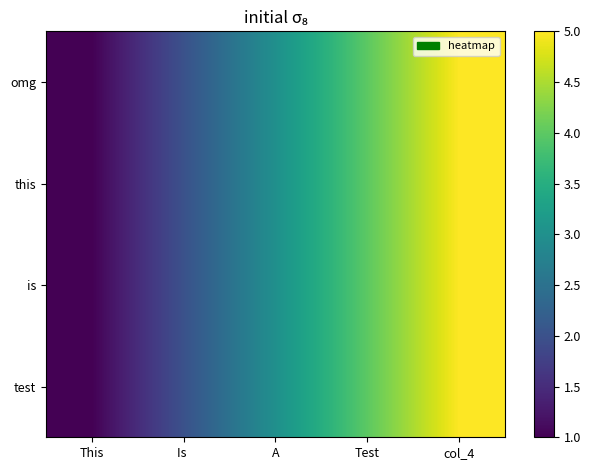

At which category is the sum across all series the highest?

col_4